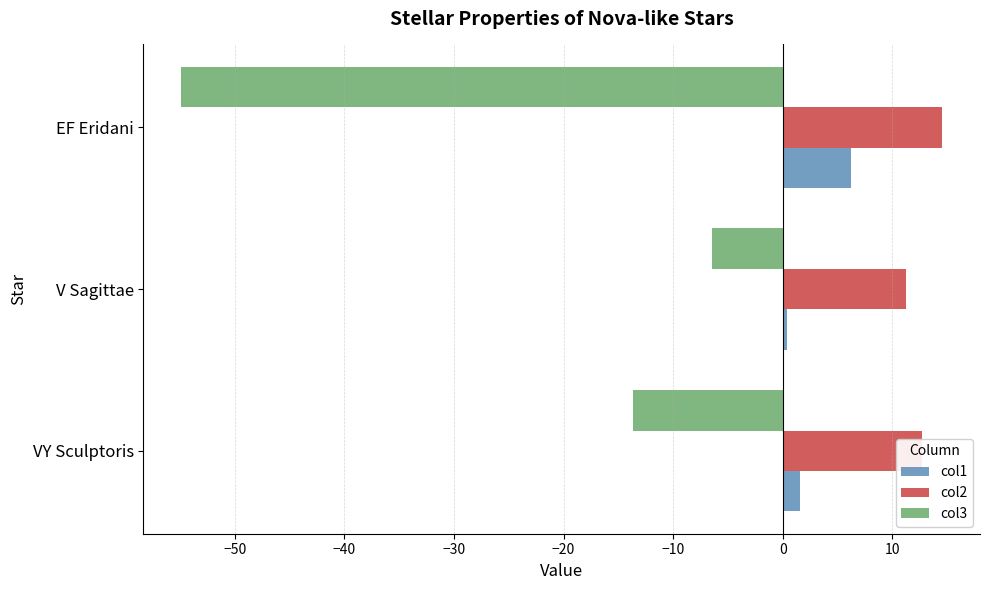

At which label is col1 closest to 3?

VY Sculptoris